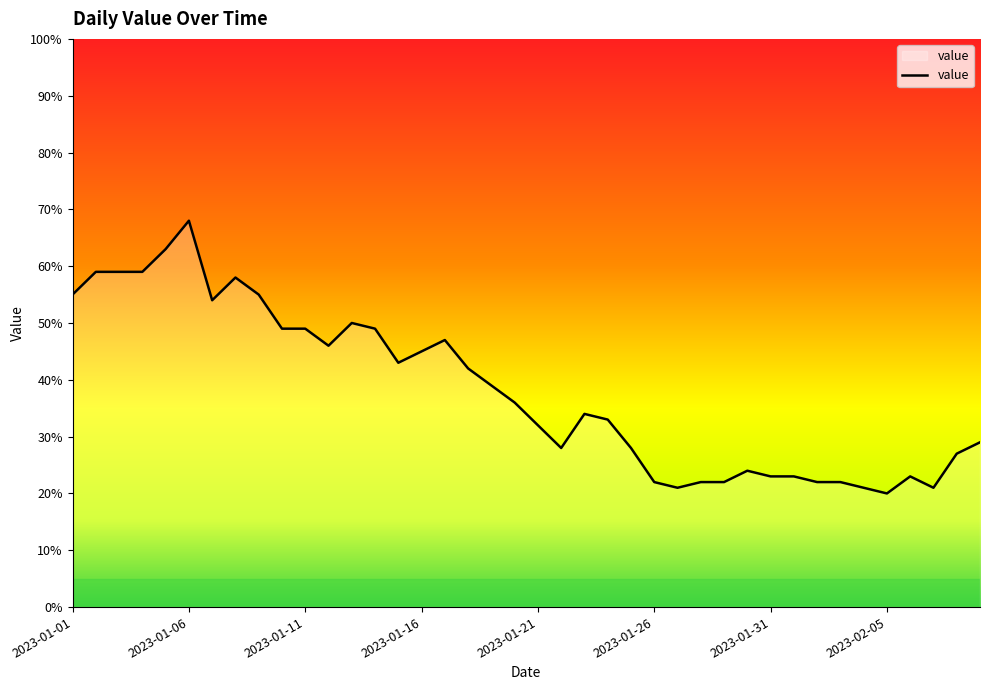

What is the maximum value shown in the chart?

68